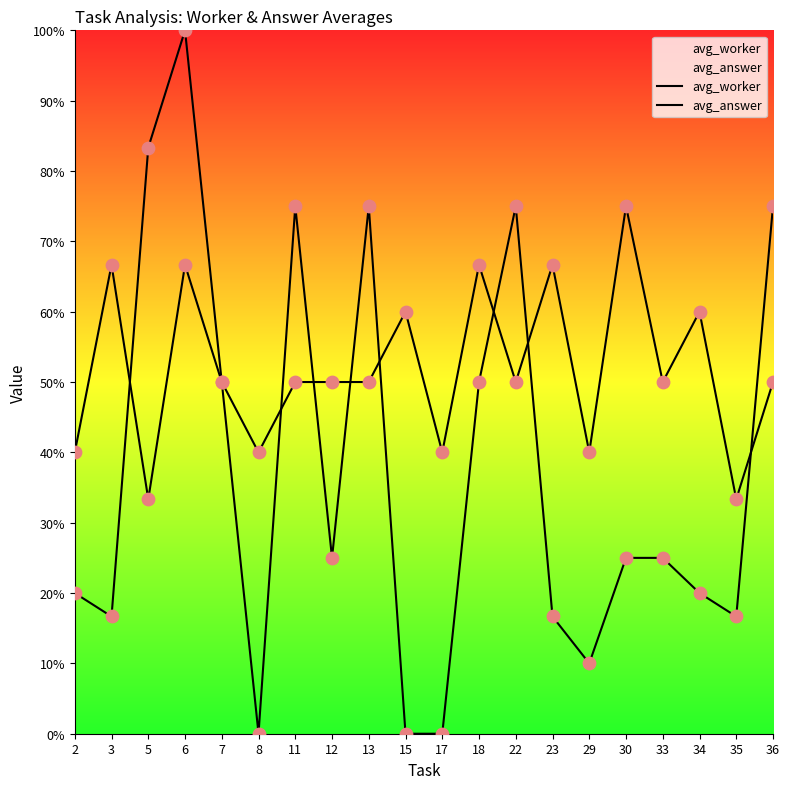

Is the value of avg_worker at 18 greater than the value of avg_answer at 33?

No